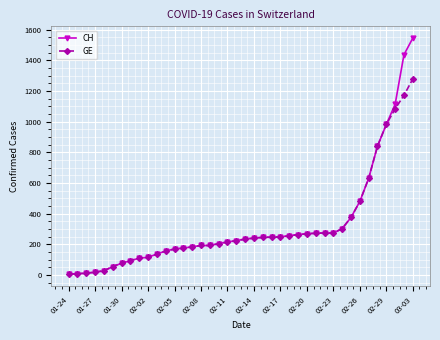

List the series in order of their peak value, highest first.

CH, GE